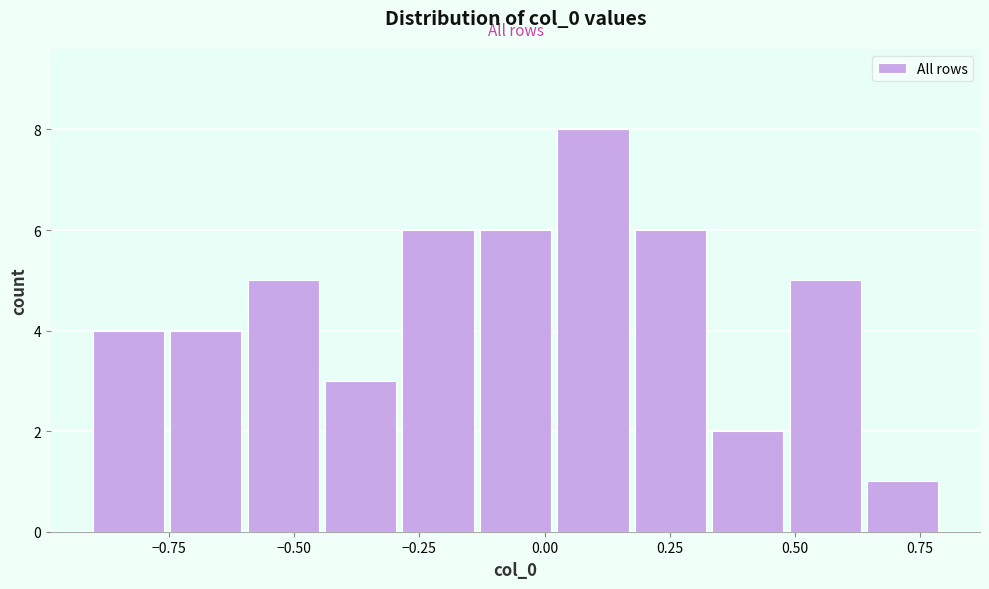

Around what value on the x-axis is the tallest bar? Give the approximate position of its centre, as read against the axis.

0.10